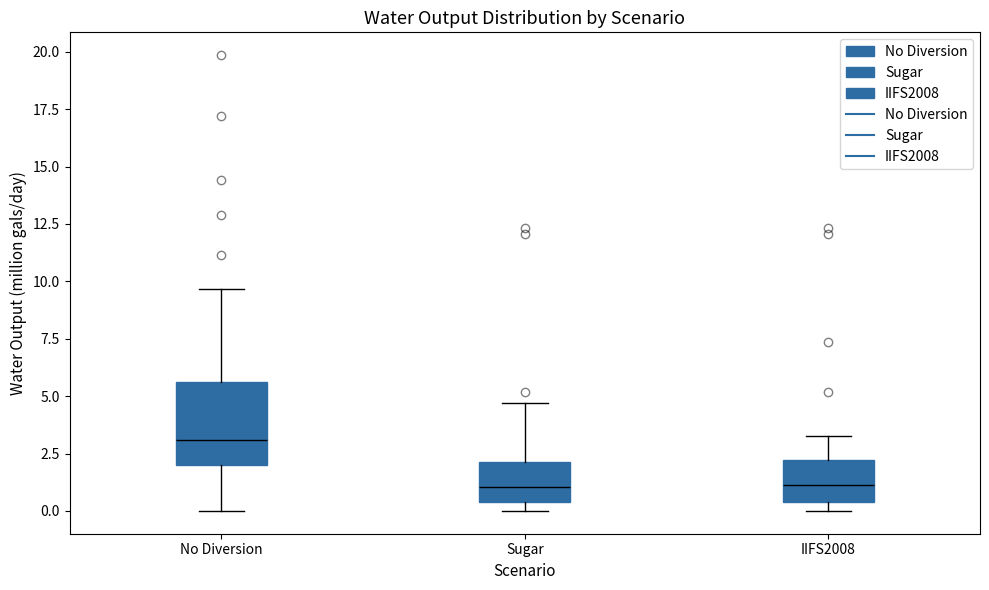

Where does the lower whisker of the box for No Diversion end on the y-axis? The values are not printed on the chart, so give them approximately, as read against the axis.

0.0